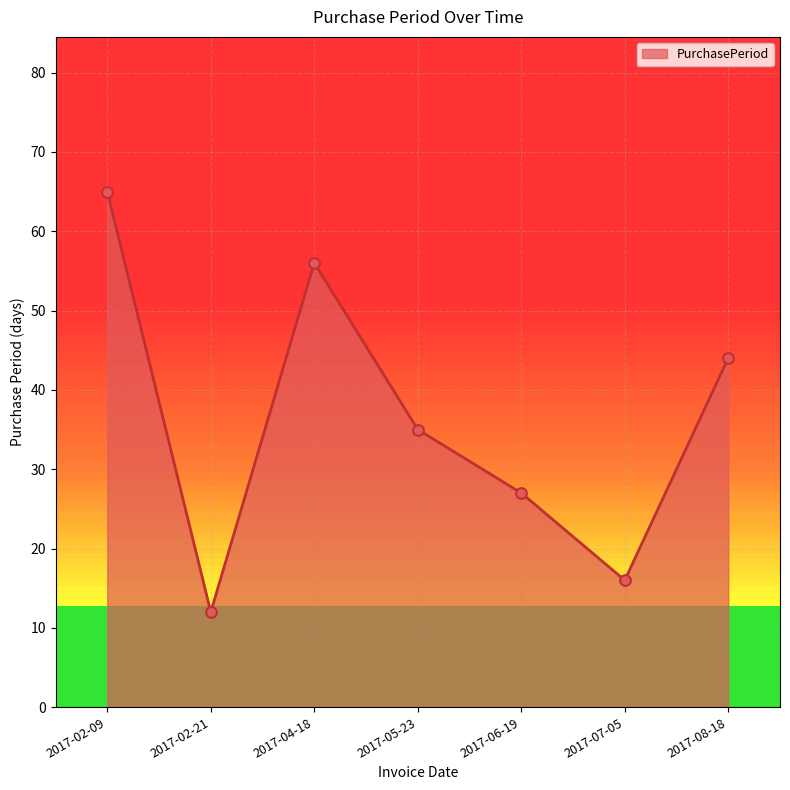

Which has a higher value, 2017-04-18 or 2017-02-21?

2017-04-18